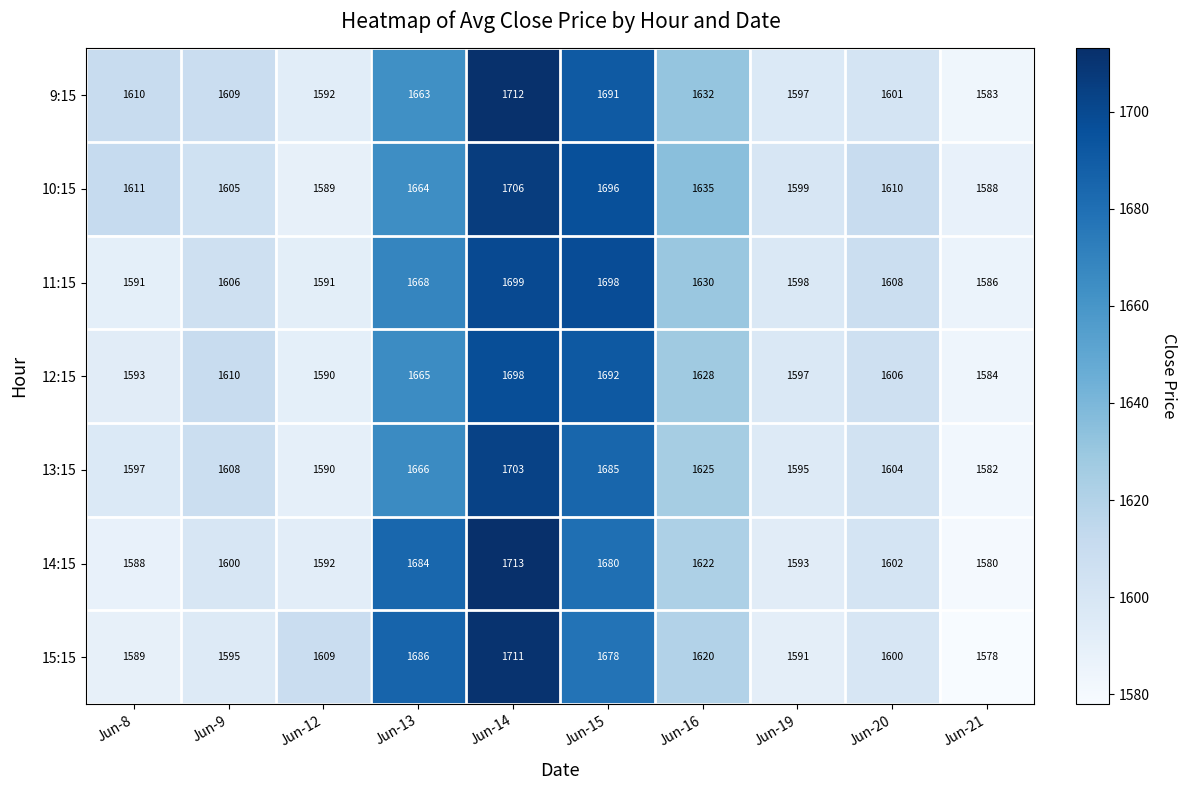

At which label does 11:15 first exceed 1608?

Jun-13